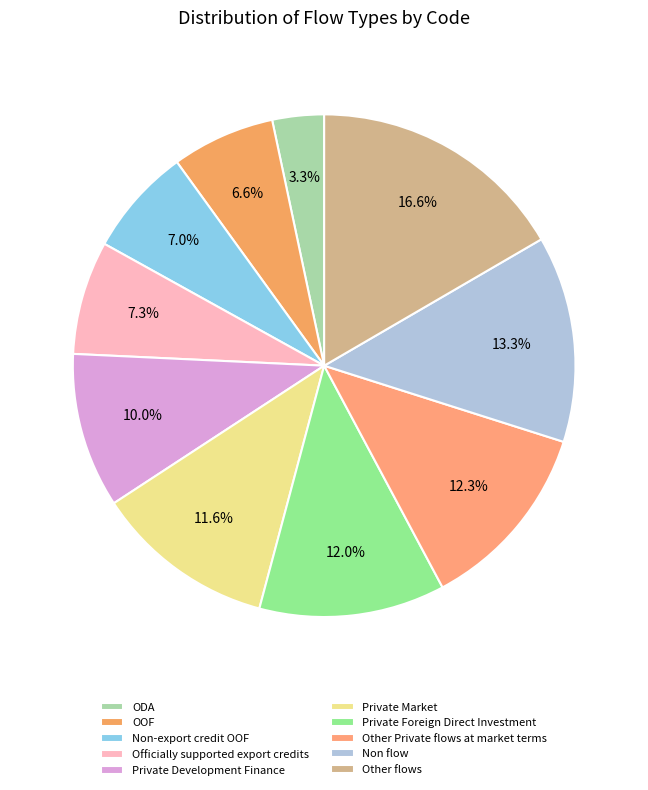

Between Private Foreign Direct Investment and OOF, which is larger?

Private Foreign Direct Investment